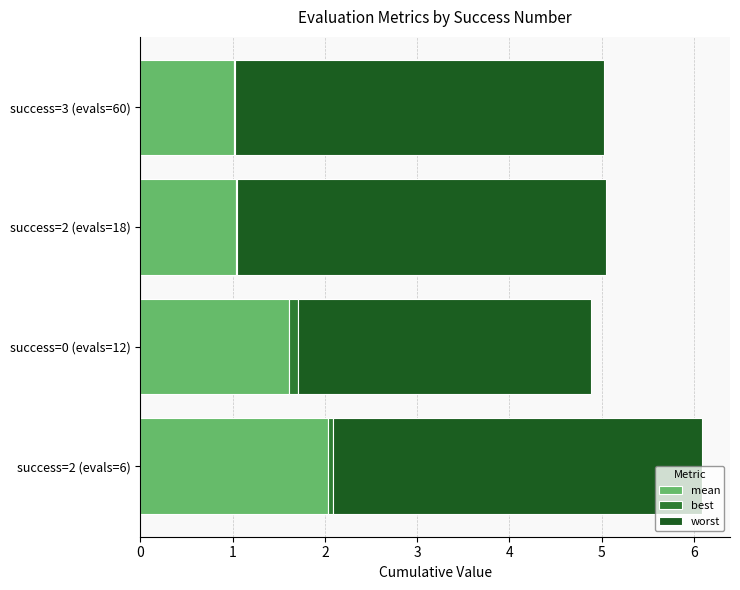

At which category is the sum across all series the highest?

success=2 (evals=6)